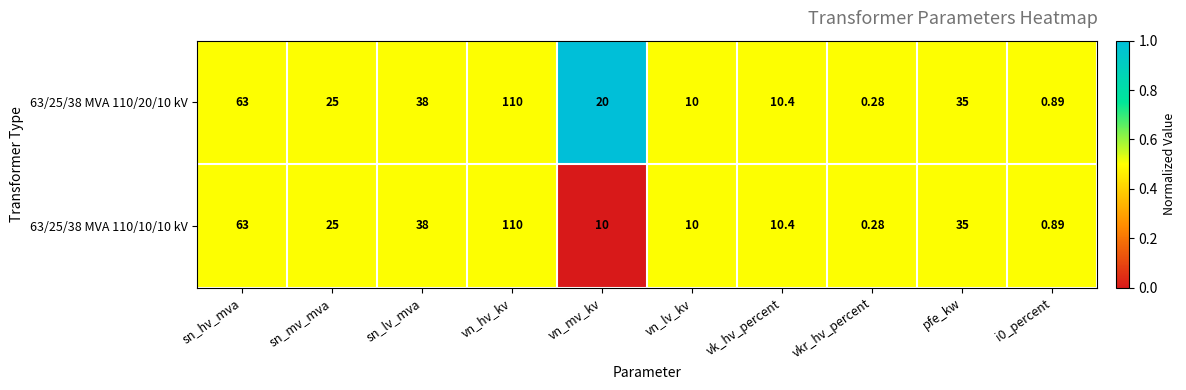

At which category is the sum across all series the highest?

vn_hv_kv